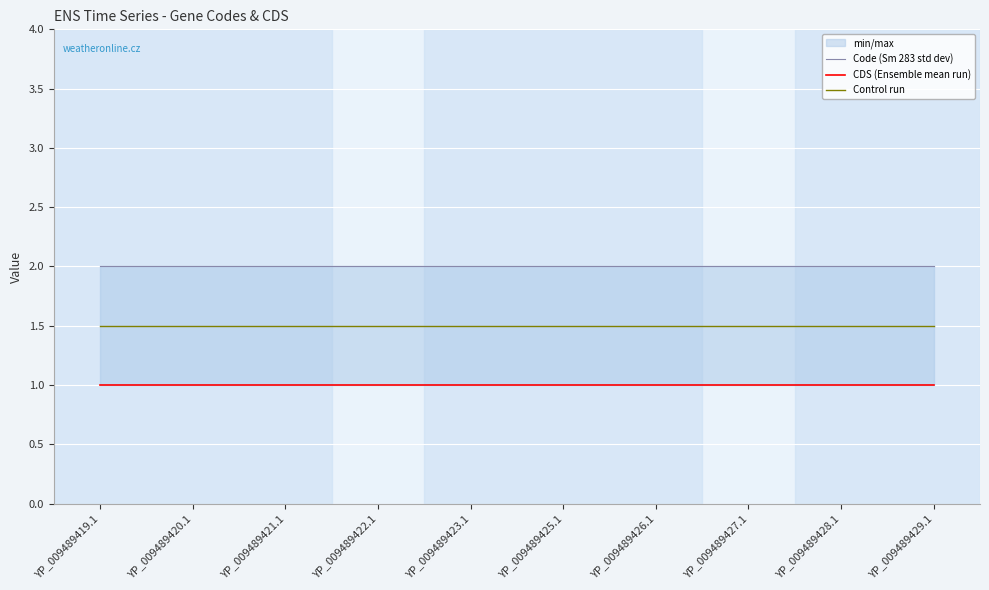

Reading left to right, what are all the values shown in this chart?

Code (Sm 283 std dev): YP_009489419.1=2.0	YP_009489420.1=2.0	YP_009489421.1=2.0	YP_009489422.1=2.0	YP_009489423.1=2.0	YP_009489425.1=2.0	YP_009489426.1=2.0	YP_009489427.1=2.0	YP_009489428.1=2.0	YP_009489429.1=2.0
CDS (Ensemble mean run): YP_009489419.1=1.0	YP_009489420.1=1.0	YP_009489421.1=1.0	YP_009489422.1=1.0	YP_009489423.1=1.0	YP_009489425.1=1.0	YP_009489426.1=1.0	YP_009489427.1=1.0	YP_009489428.1=1.0	YP_009489429.1=1.0
Control run: YP_009489419.1=1.5	YP_009489420.1=1.5	YP_009489421.1=1.5	YP_009489422.1=1.5	YP_009489423.1=1.5	YP_009489425.1=1.5	YP_009489426.1=1.5	YP_009489427.1=1.5	YP_009489428.1=1.5	YP_009489429.1=1.5